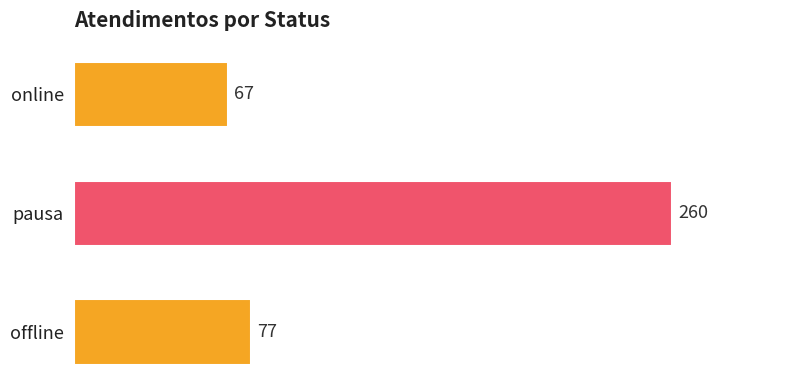

Reading top to bottom, what are all the values shown in this chart?

67	260	77